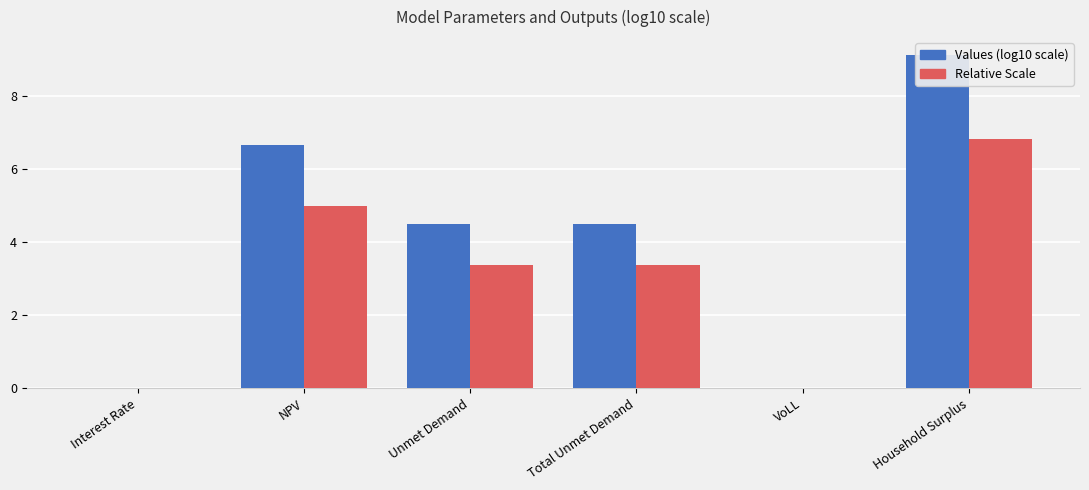

Are the bars grouped side by side (vs. stacked)?

Yes